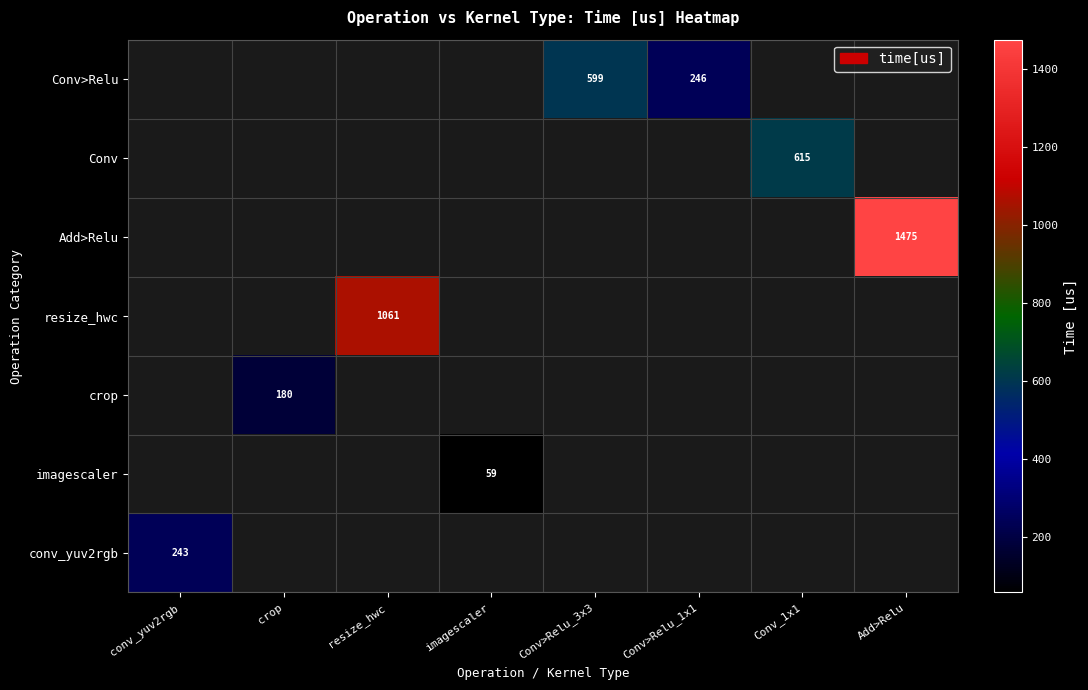

The conv_yuv2rgb series shows 243 at conv_yuv2rgb. True or false?

True